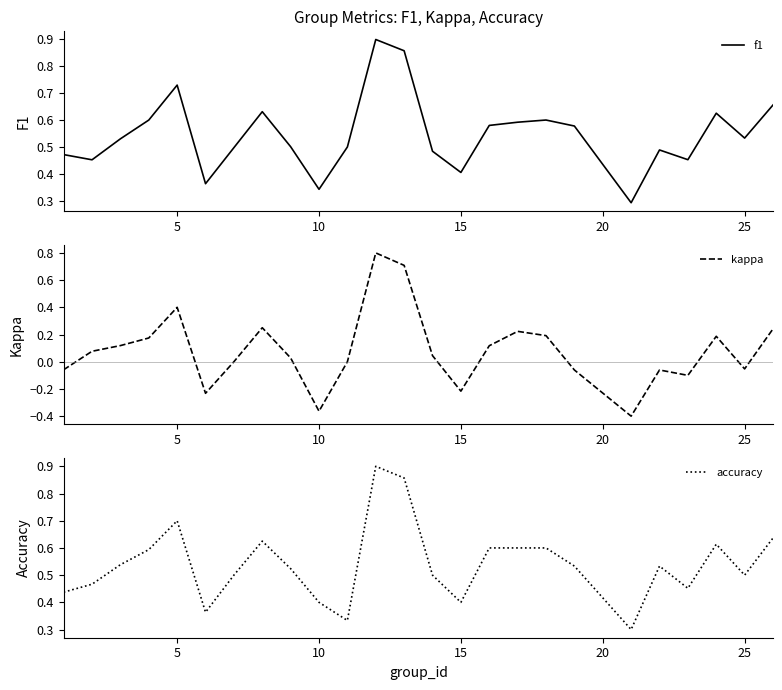

True or false: f1 has a value of 0.2 at 15.

False